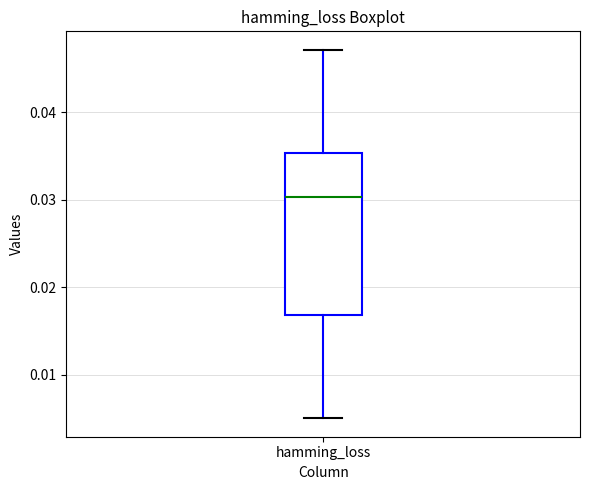

Where does the median line of the box for hamming_loss sit on the y-axis? The values are not printed on the chart, so give them approximately, as read against the axis.

0.030